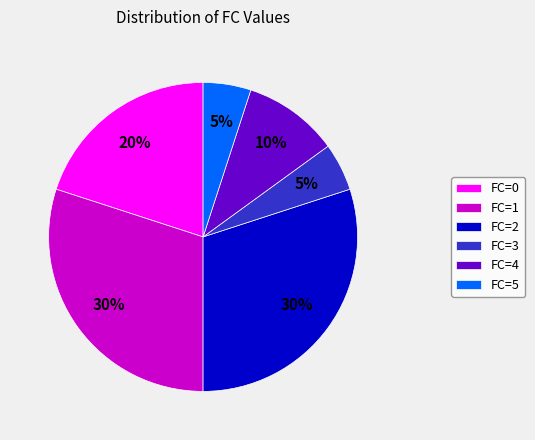

Which has a higher value, FC=3 or FC=2?

FC=2